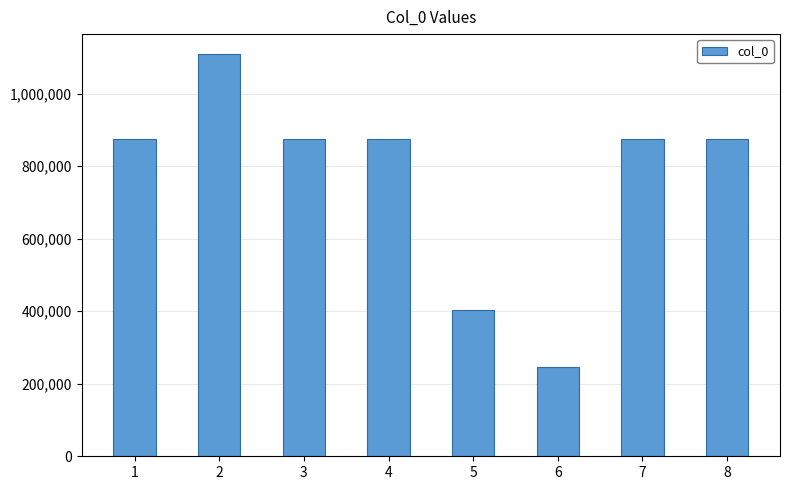

How many bars are there in total?

8